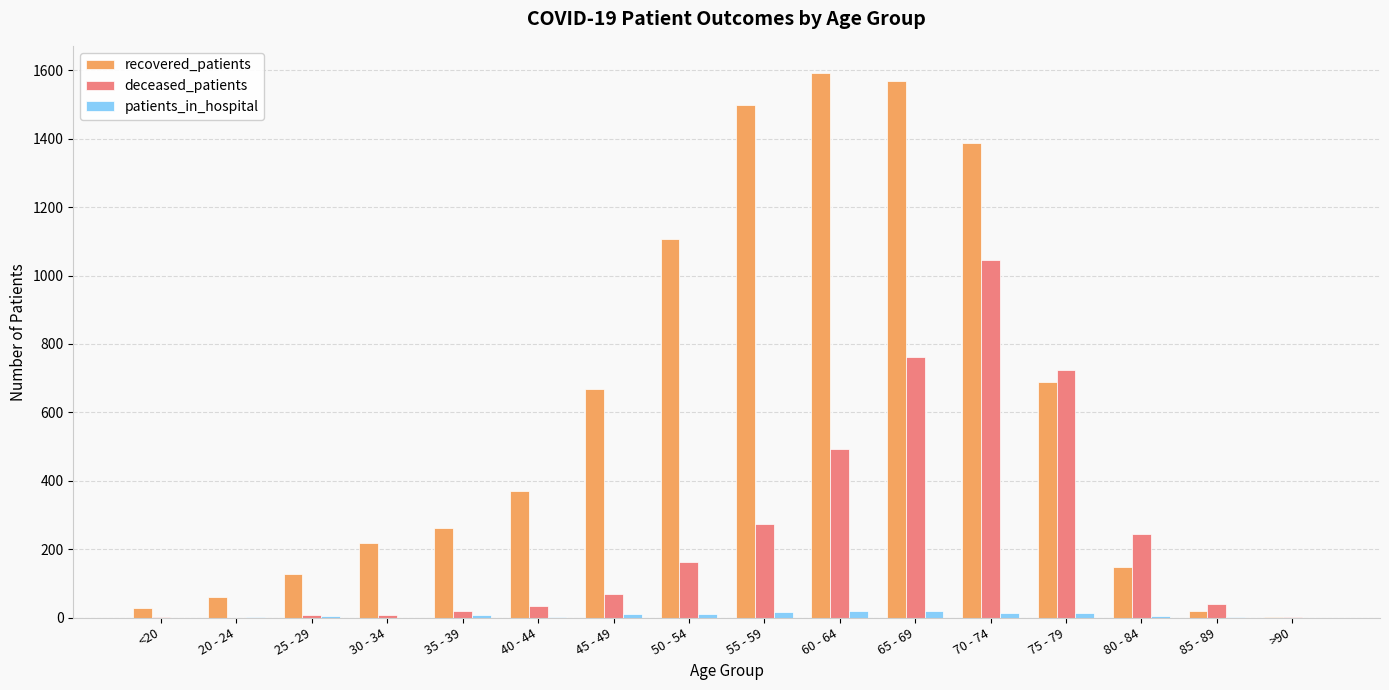

Which series changed the most between <20 and 75 - 79?

deceased_patients